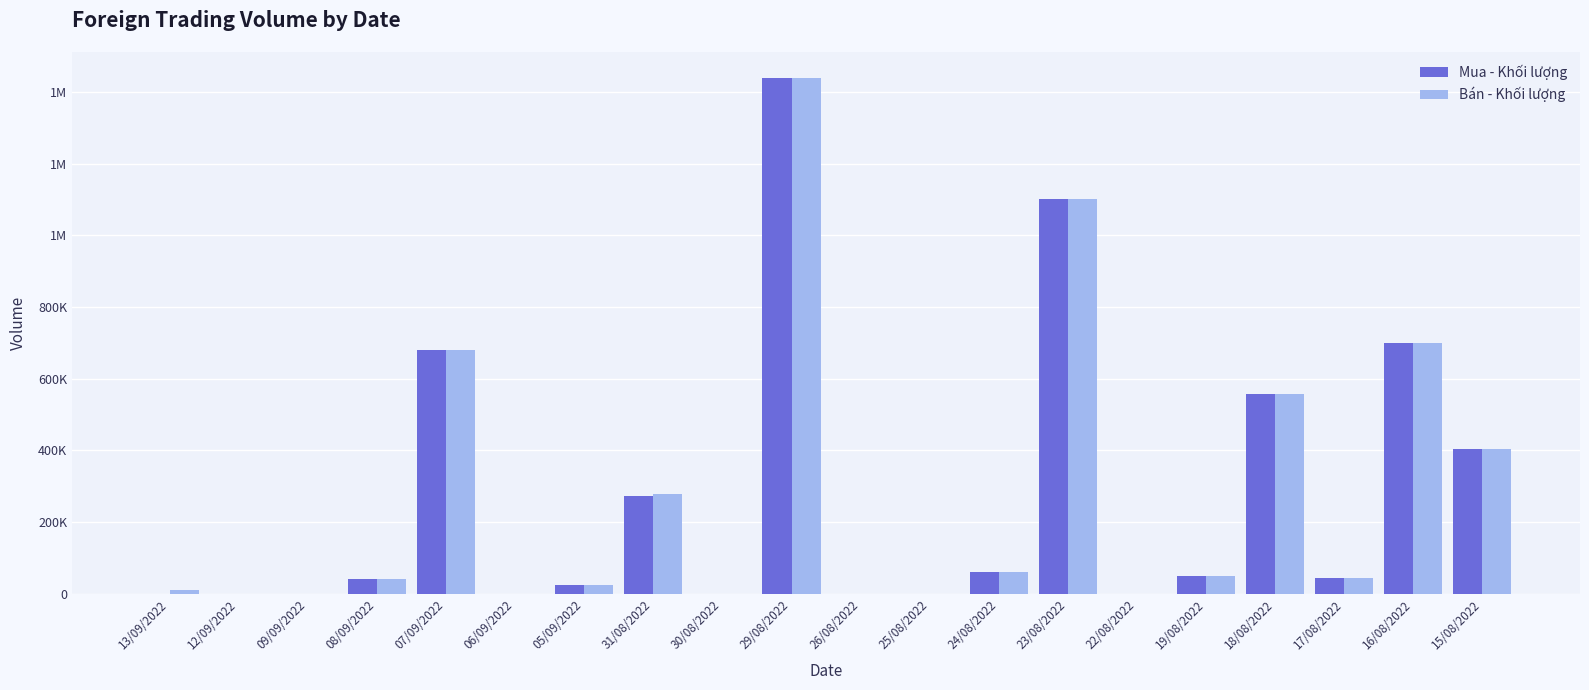

What are all the series names shown in the legend?

Mua - Khối lượng, Bán - Khối lượng